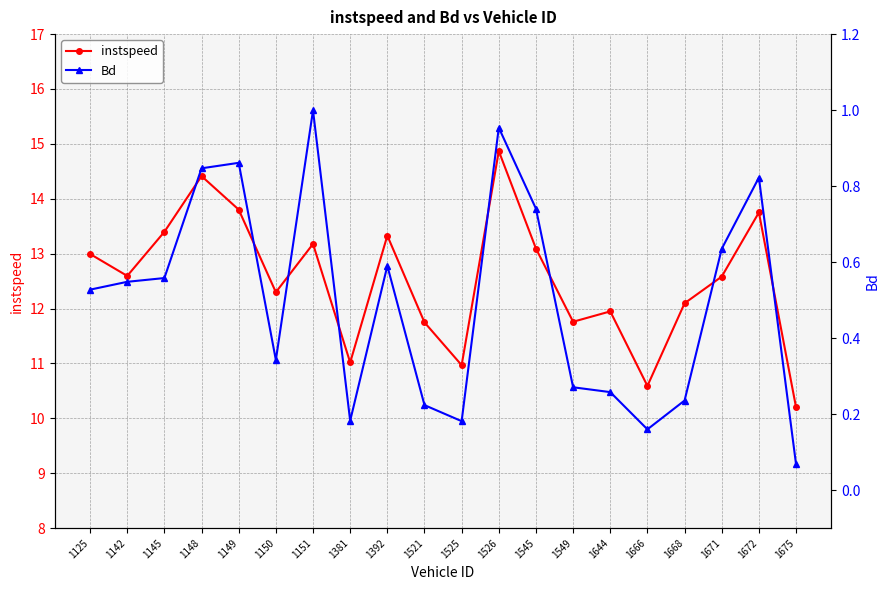

At which category is the sum across all series the highest?

1526